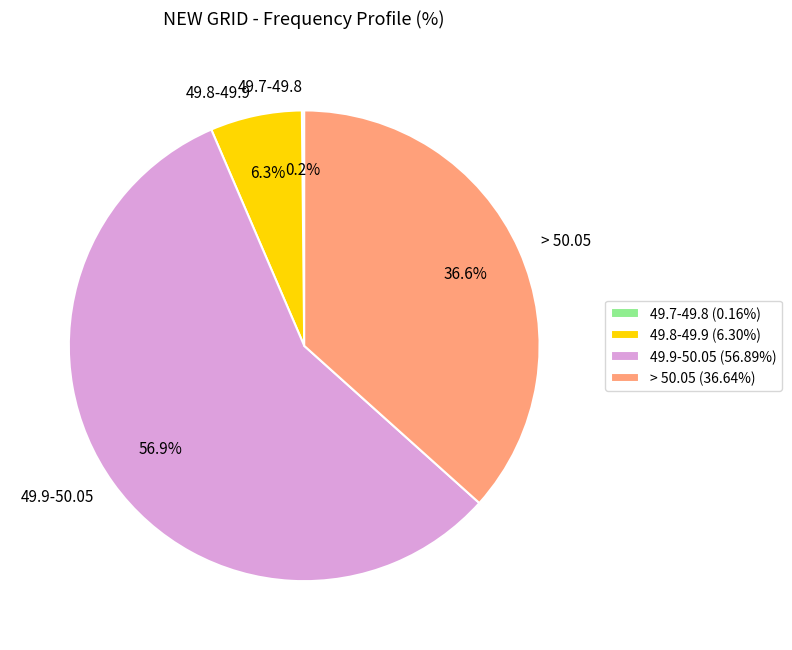

How much of the chart is everything except > 50.05?

63.4%